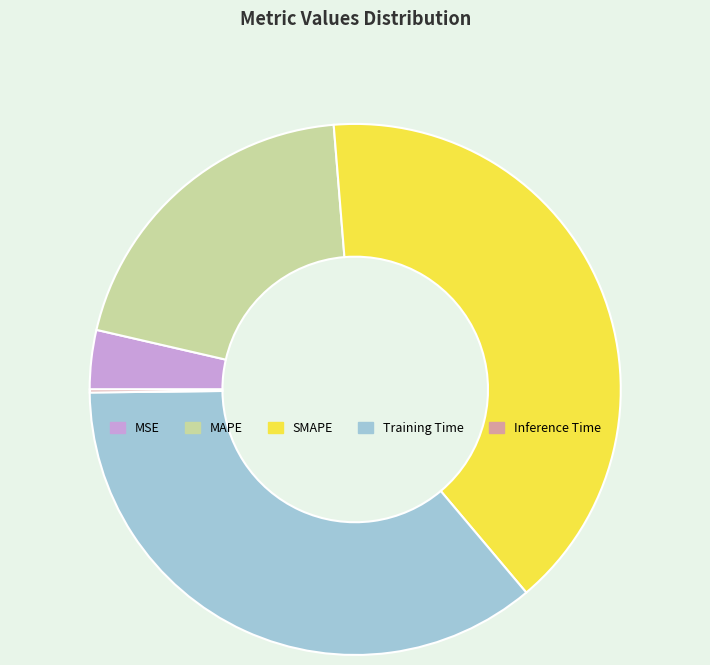

Is there a majority slice in this chart?

No